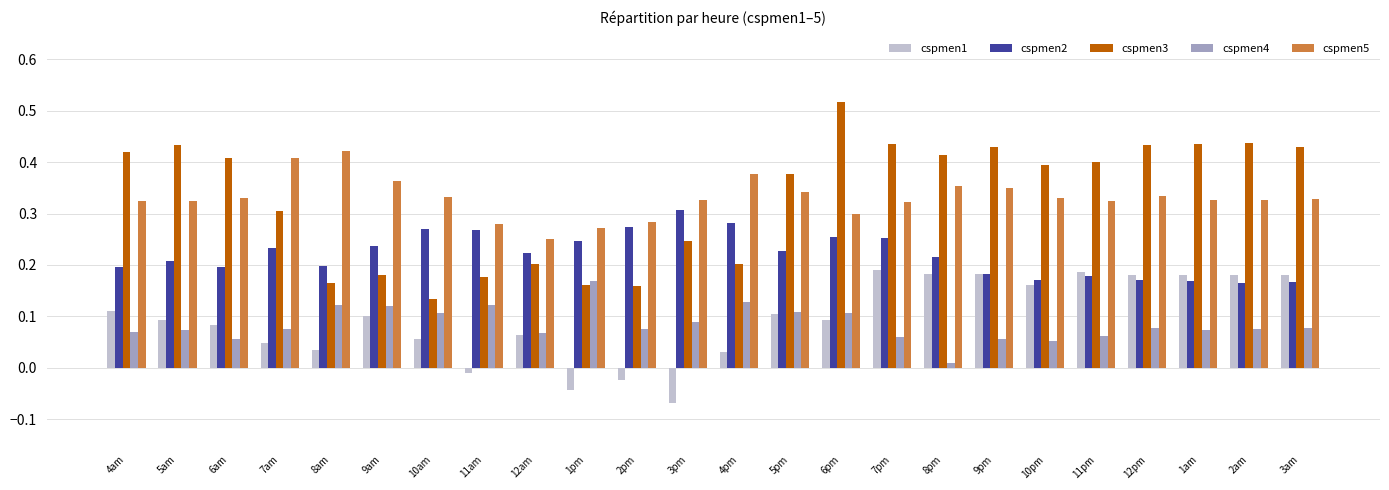

How many bars are there in each group?

5